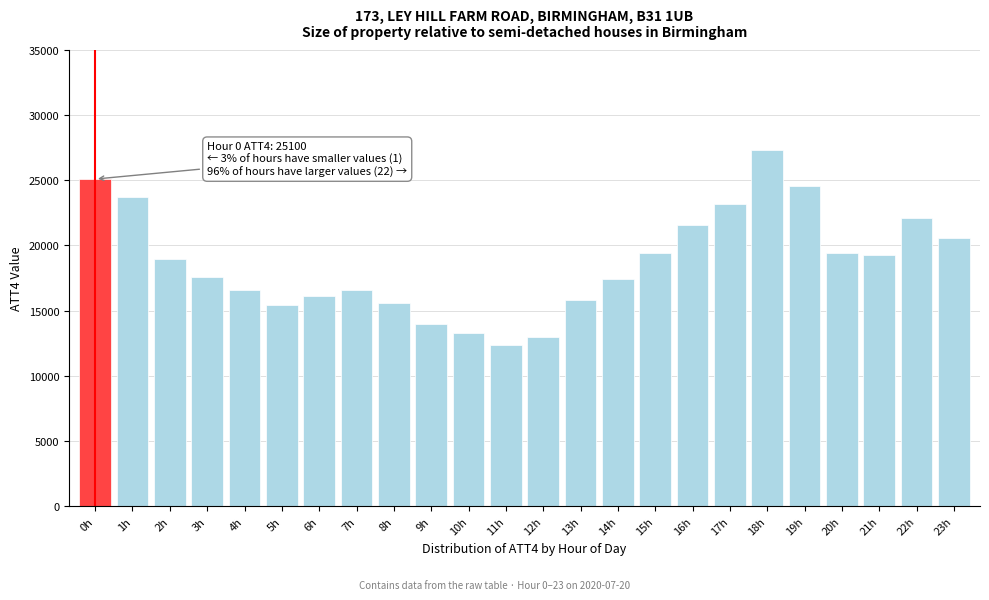

What is the greatest value displayed?

27300